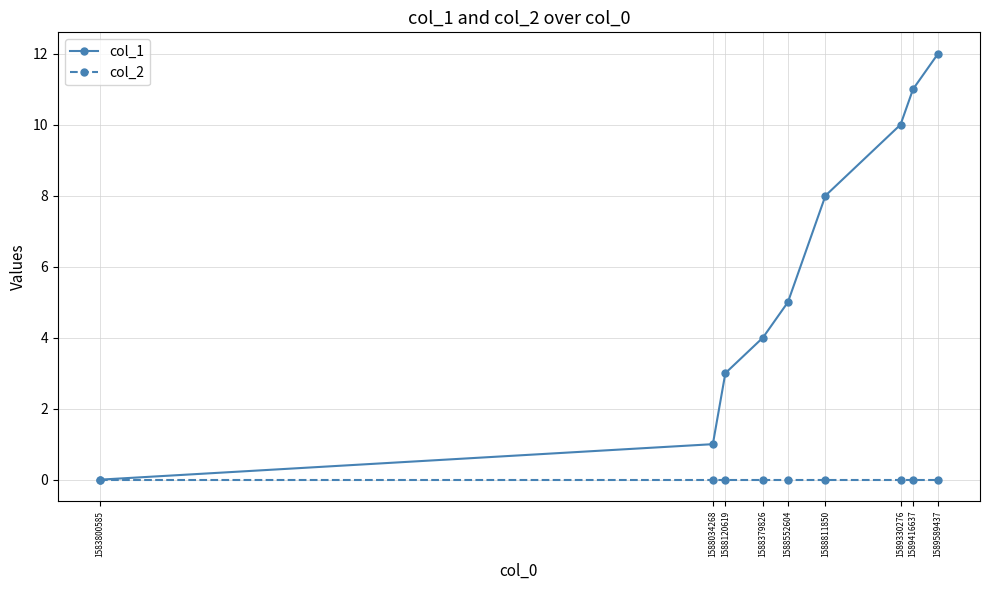

What is the total value across all series at 1588552604?

5